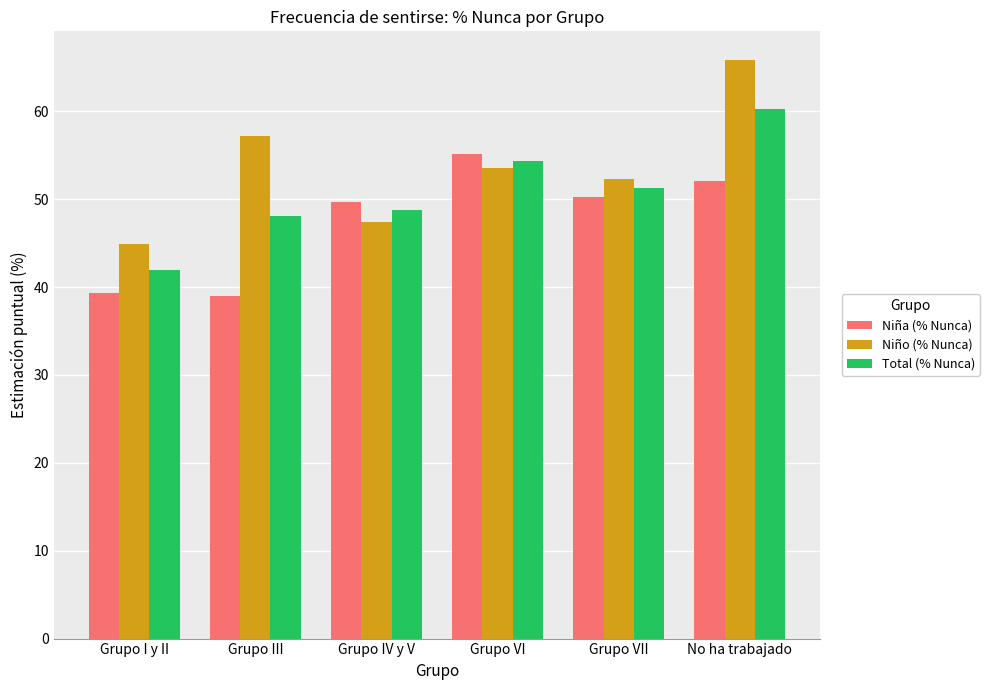

How many data points in Niño (% Nunca) are less than 53?

3